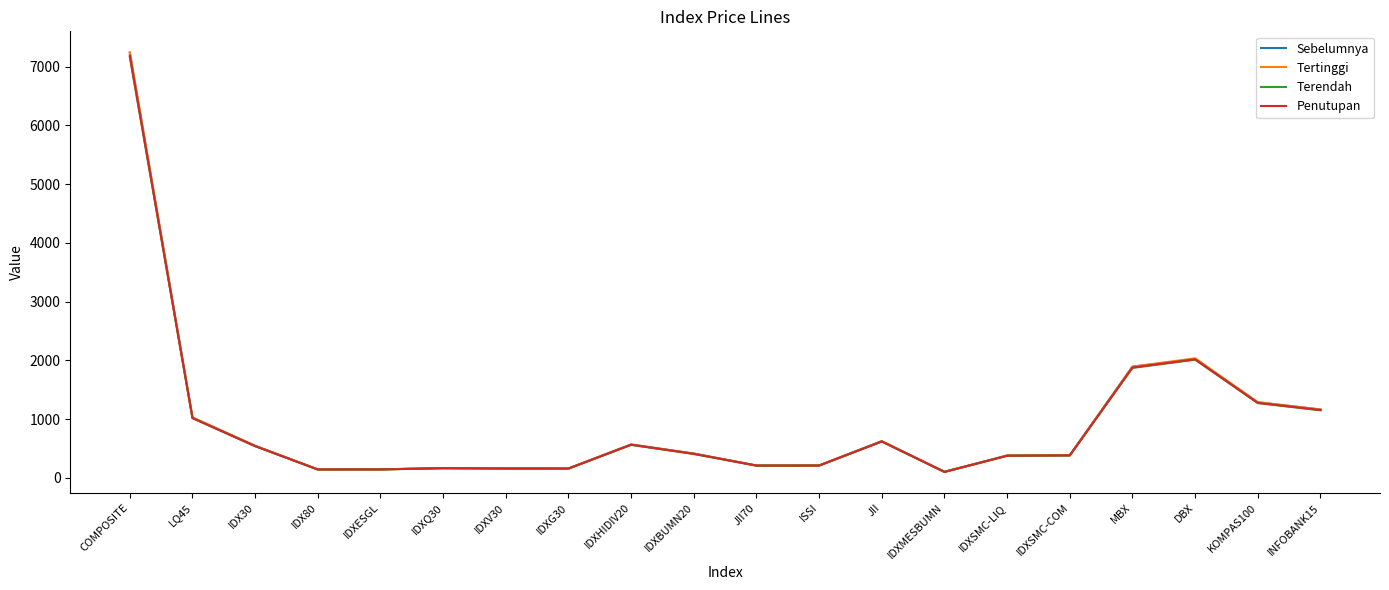

True or false: Penutupan has a value of 377.4 at IDXSMC-LIQ.

True